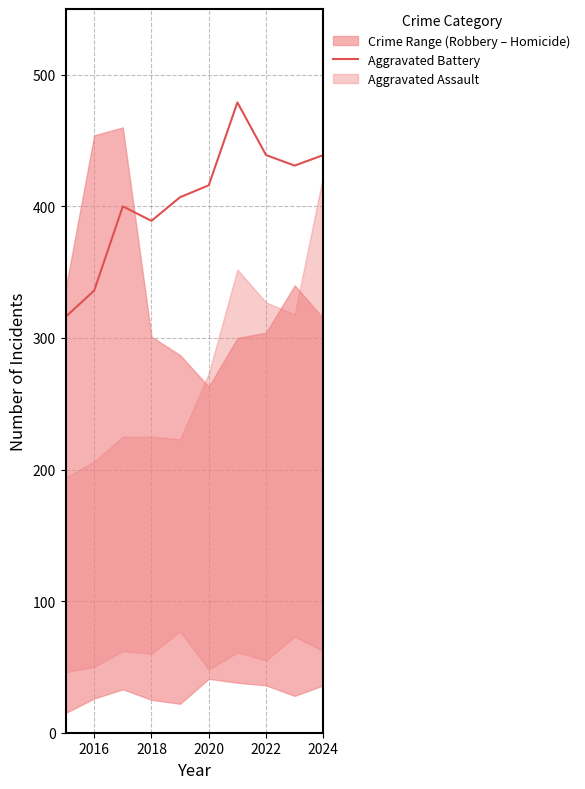

Is it true that Aggravated Battery equals 583 at 2024?

False